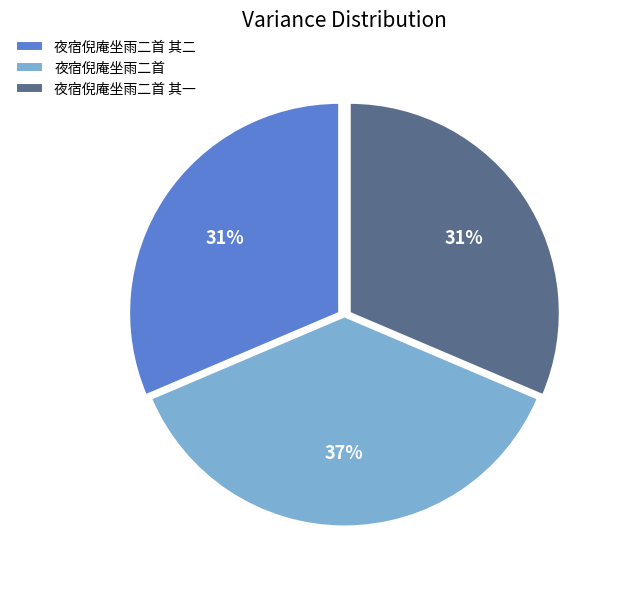

To the nearest percent, what is the average slice percentage?

33%